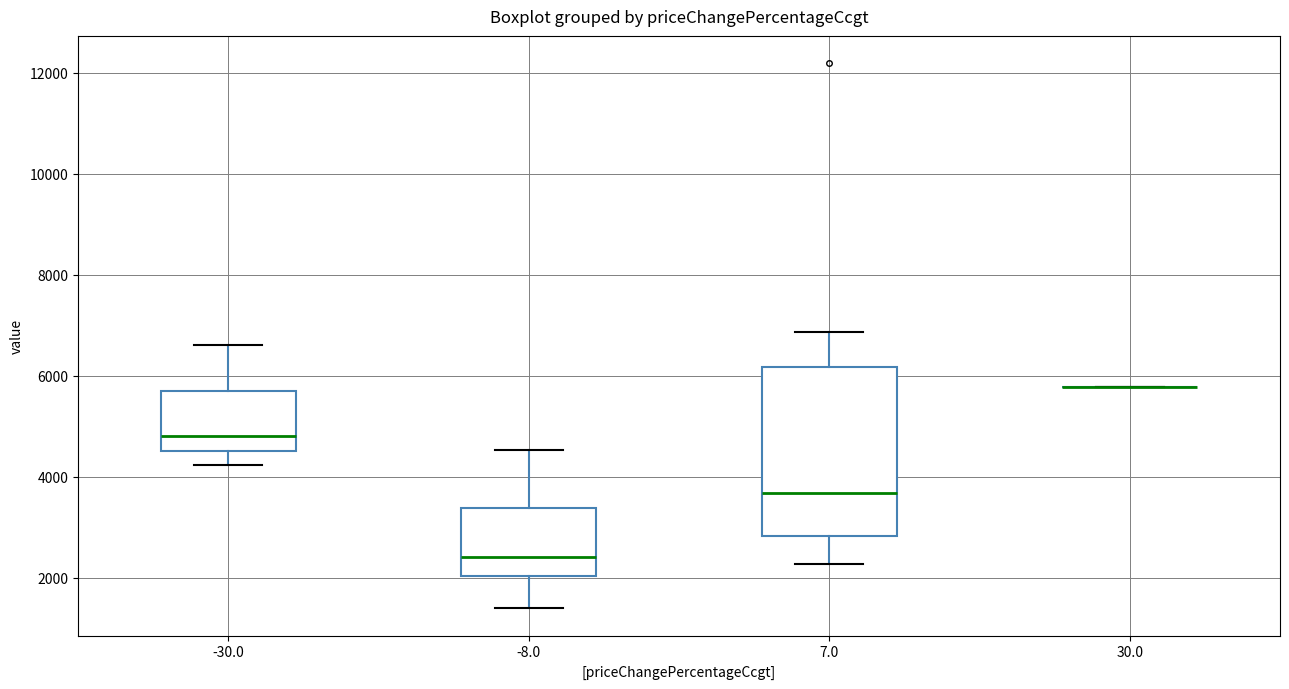

Reading left to right, read every box against the y-axis: the position of its median line, the range the box covers, and the ends of its whiskers. The values are not printed on the chart, so give them approximately, as read against the axis.

-30.0: median 4800, box 4600 to 5800, whiskers 4200 to 6600
-8.0: median 2400, box 2000 to 3400, whiskers 1400 to 4600
7.0: median 3600, box 2800 to 6200, whiskers 2200 to 6800
30.0: box collapsed to a line at 5800, whiskers 5800 to 5800